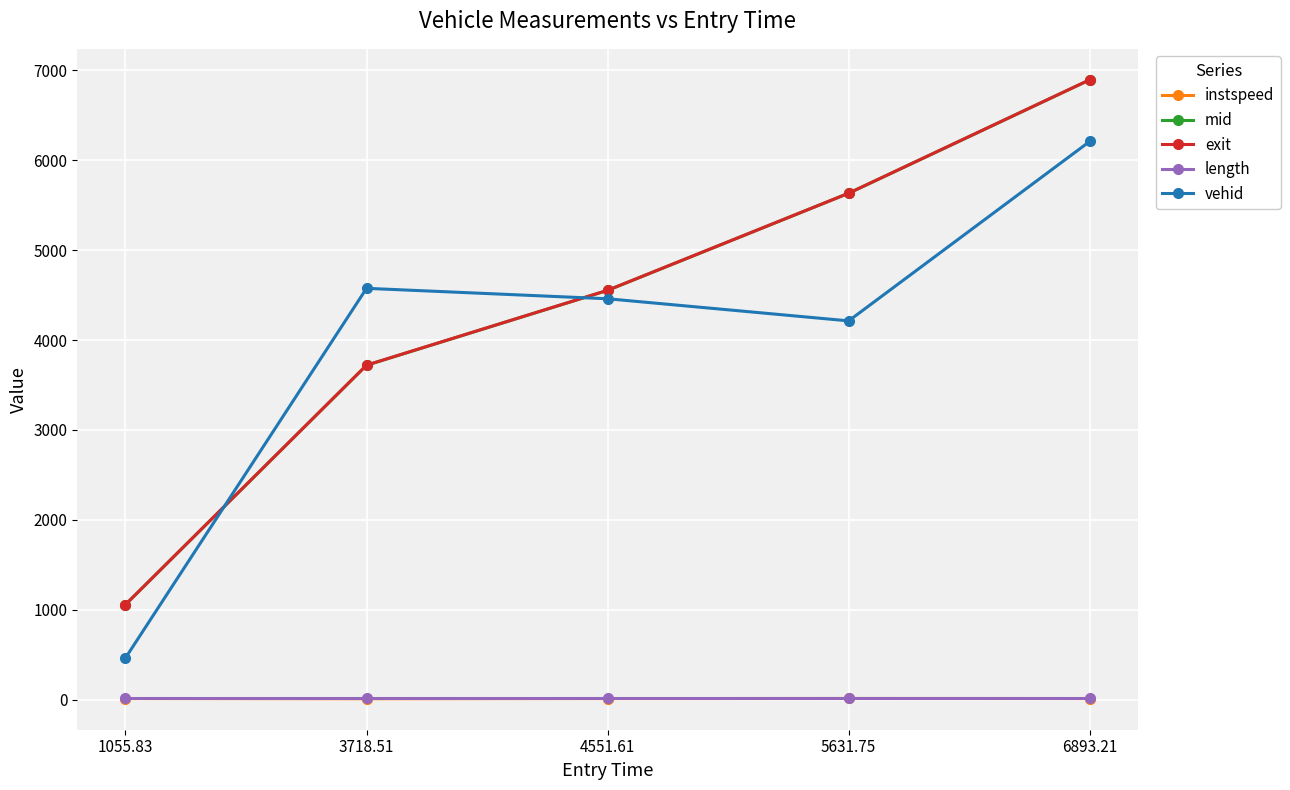

What are all the series names shown in the legend?

instspeed, mid, exit, length, vehid